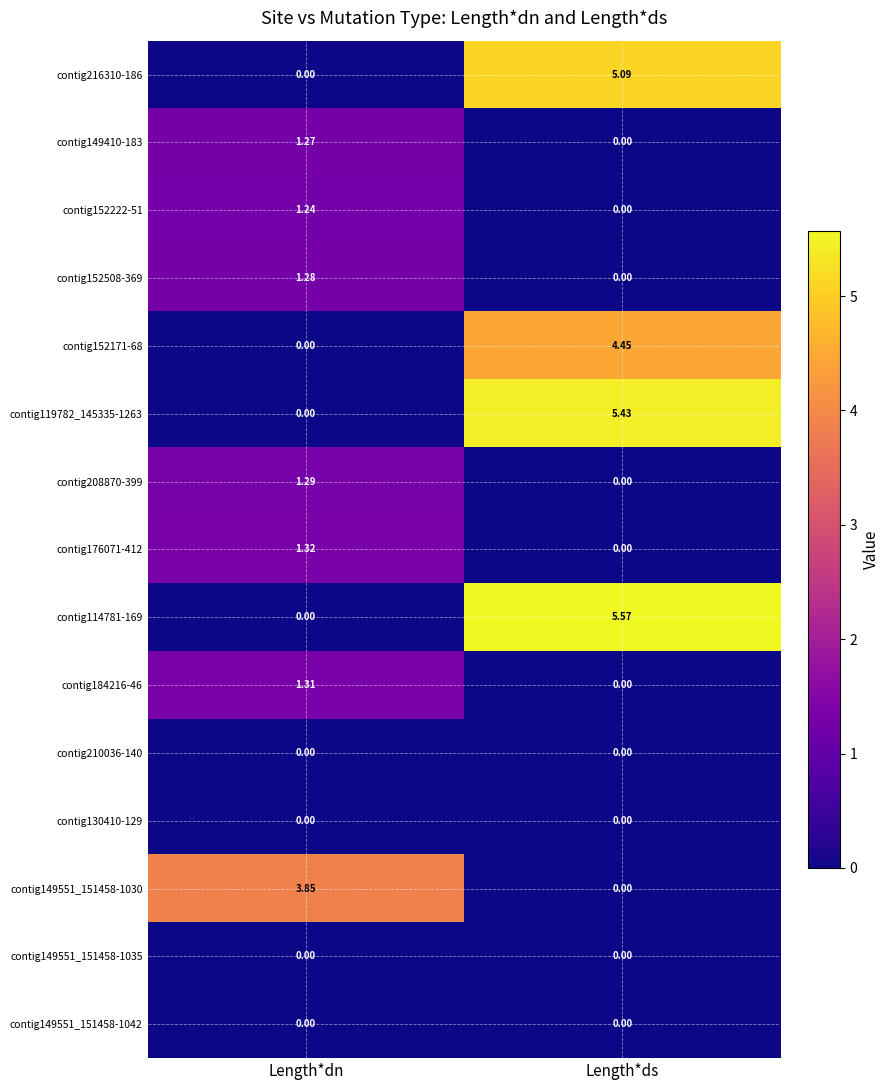

Which label corresponds to the largest value in the chart?

Length*ds